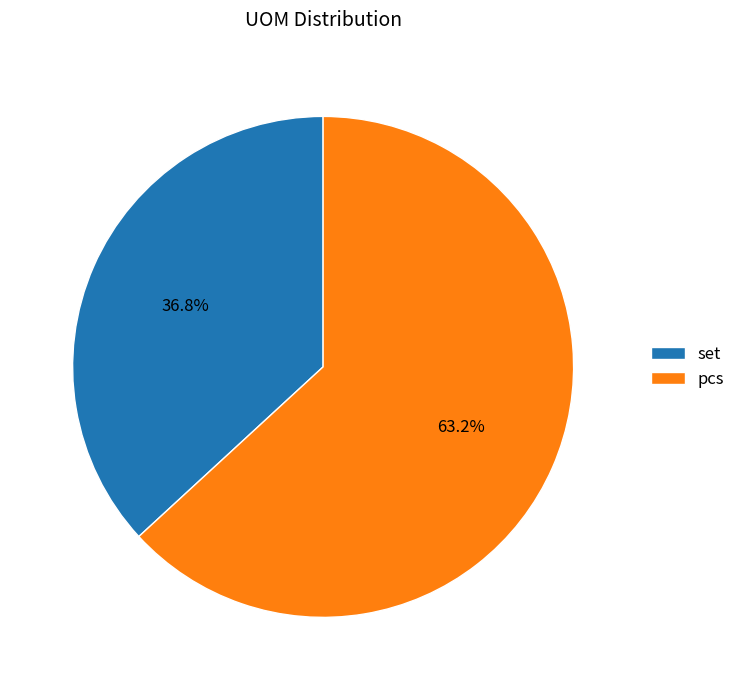

Rank the categories by value from lowest to highest.

set, pcs